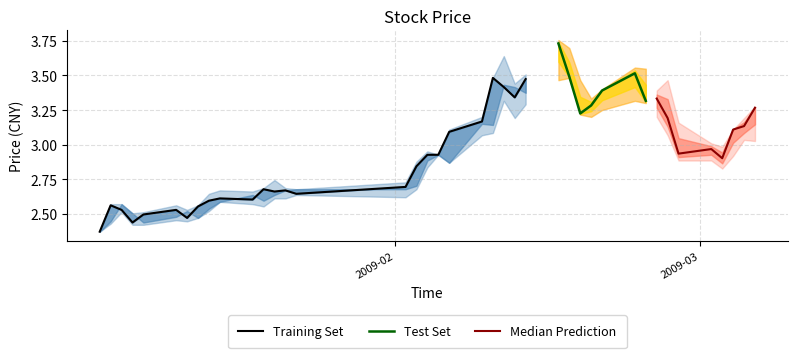

What is the value of the close point at the 25th from the left?

3.5